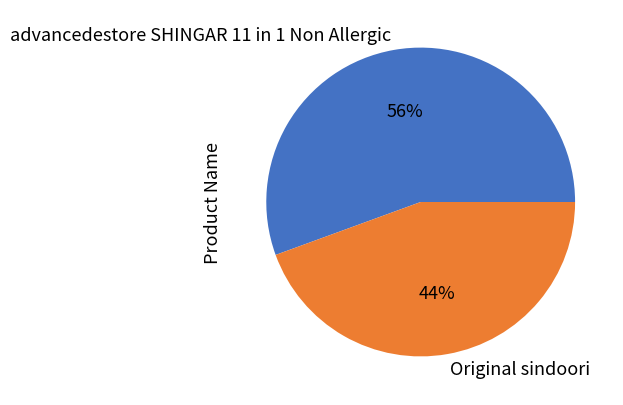

To the nearest percent, what percentage of the pie is Original sindoori?

44%